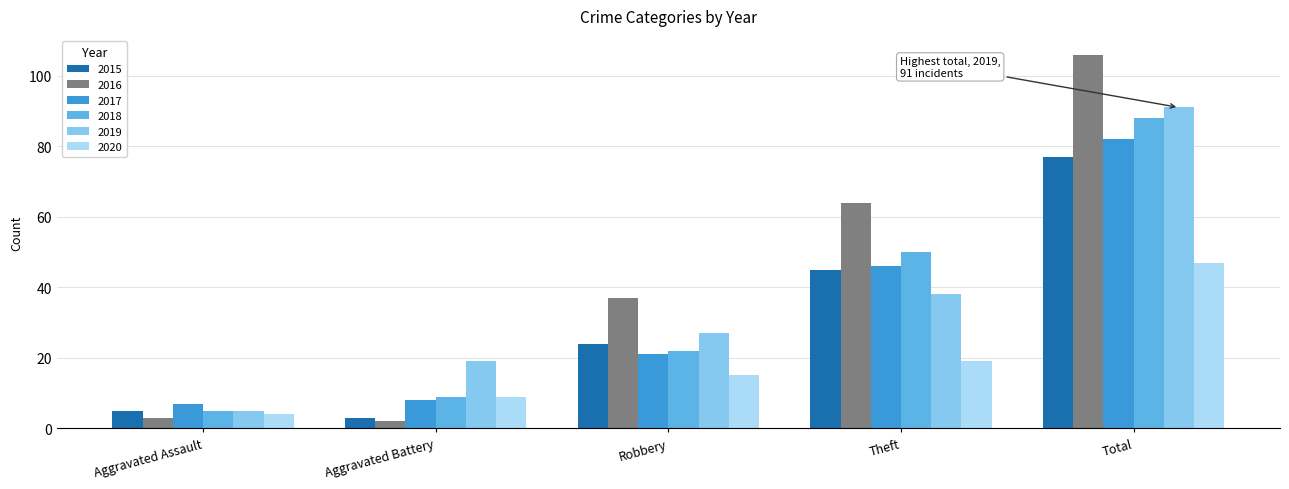

What is the difference between the maximum and minimum values in the 2019 series?

86